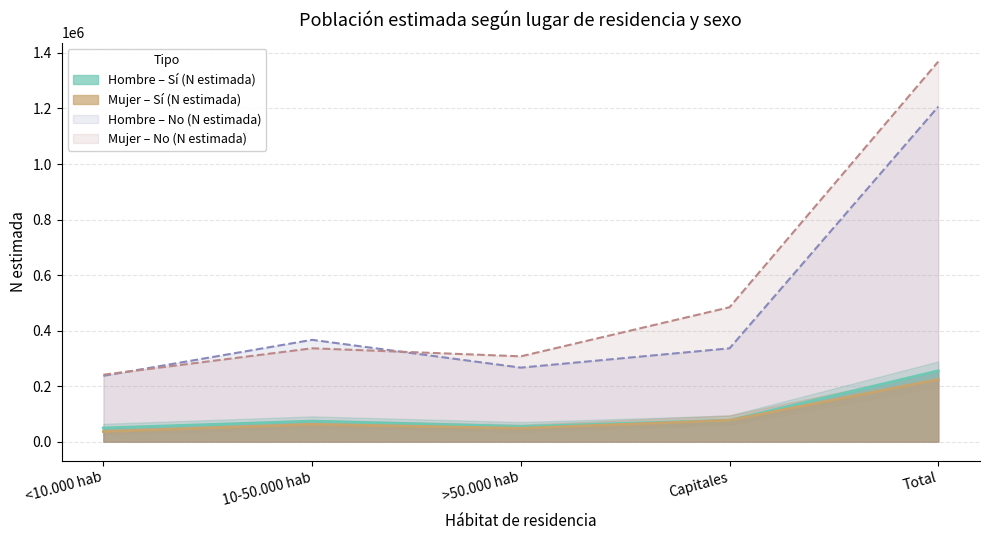

Reading left to right, extract all data points from this chart.

Hombre N estimada (Si): <10.000 hab=49379	10-50.000 hab=74024	>50.000 hab=54901	Capitales=76959	Total=255263
Mujer N estimada (Si): <10.000 hab=36654	10-50.000 hab=62355	>50.000 hab=48080	Capitales=77109	Total=224197
Hombre N estimada (No): <10.000 hab=237134	10-50.000 hab=366741	>50.000 hab=266647	Capitales=336158	Total=1206679
Mujer N estimada (No): <10.000 hab=241160	10-50.000 hab=336328	>50.000 hab=307312	Capitales=484118	Total=1368918